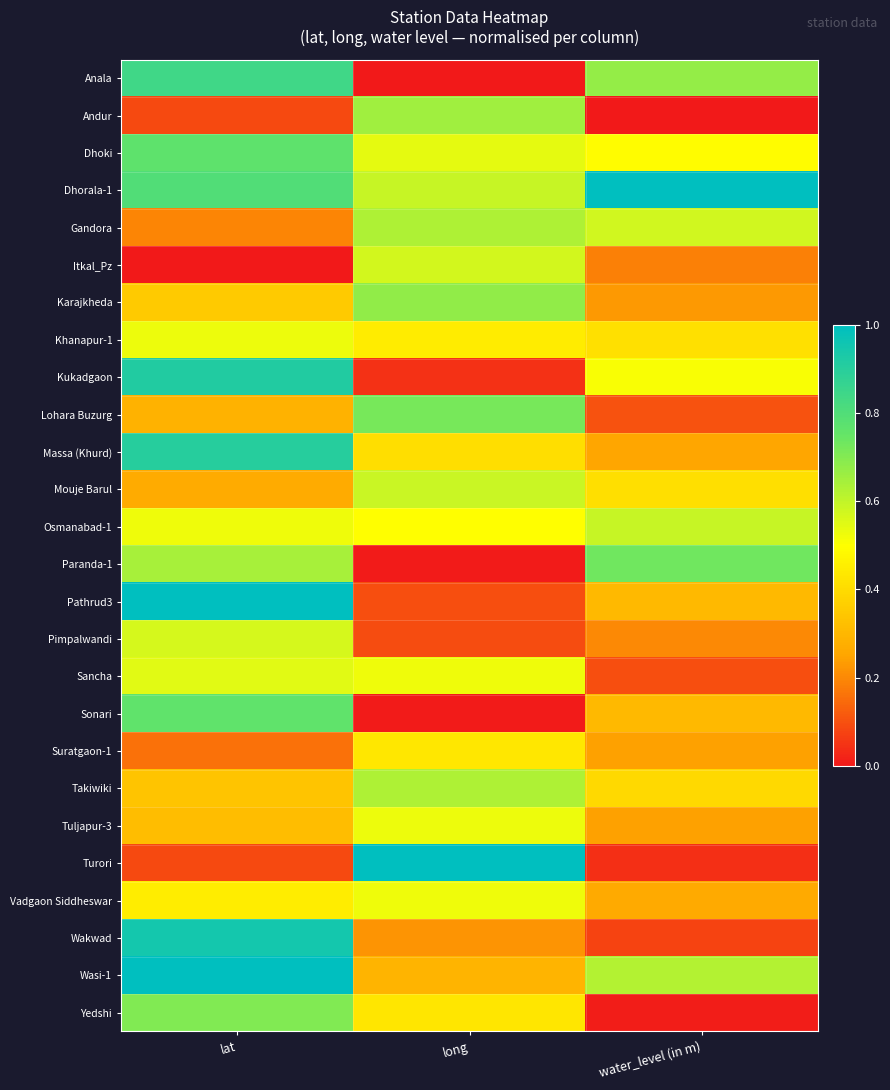

Rank the series by their maximum value, from lowest to highest.

Suratgaon-1, Vadgaon Siddheswar, Khanapur-1, Tuljapur-3, Sancha, Pimpalwandi, Itkal_Pz, Mouje Barul, Osmanabad-1, Gandora, Takiwiki, Andur, Karajkheda, Yedshi, Lohara Buzurg, Paranda-1, Sonari, Dhoki, Anala, Massa (Khurd), Kukadgaon, Wakwad, Wasi-1, Pathrud3, Turori, Dhorala-1